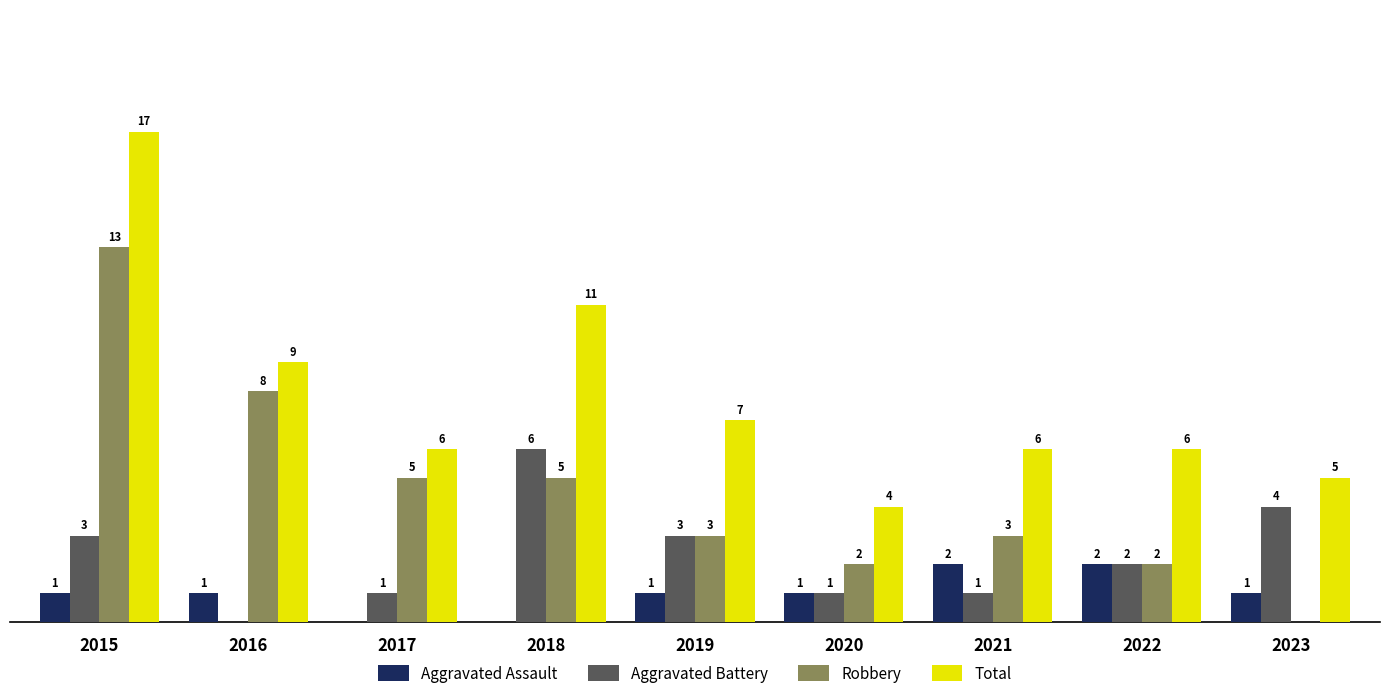

Is the value of Aggravated Battery at 2019 greater than the value of Aggravated Assault at 2021?

Yes